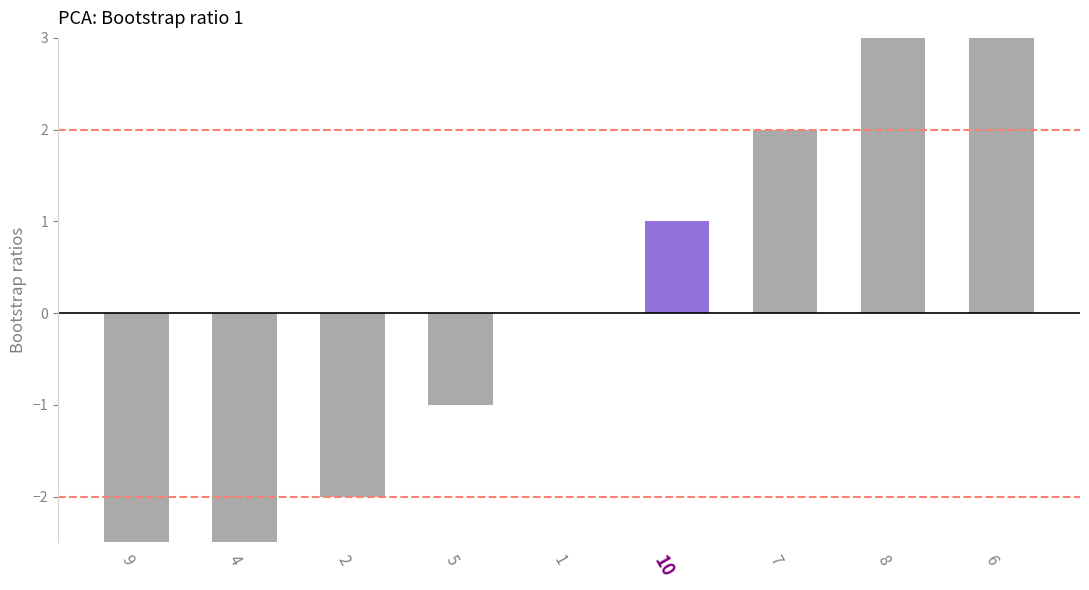

How many values are between -2 and 2?

5